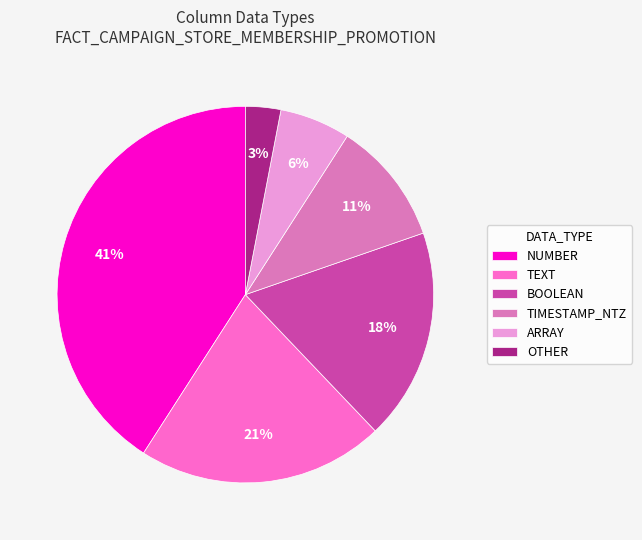

What percentage is the TEXT slice, to the nearest percent?

21%